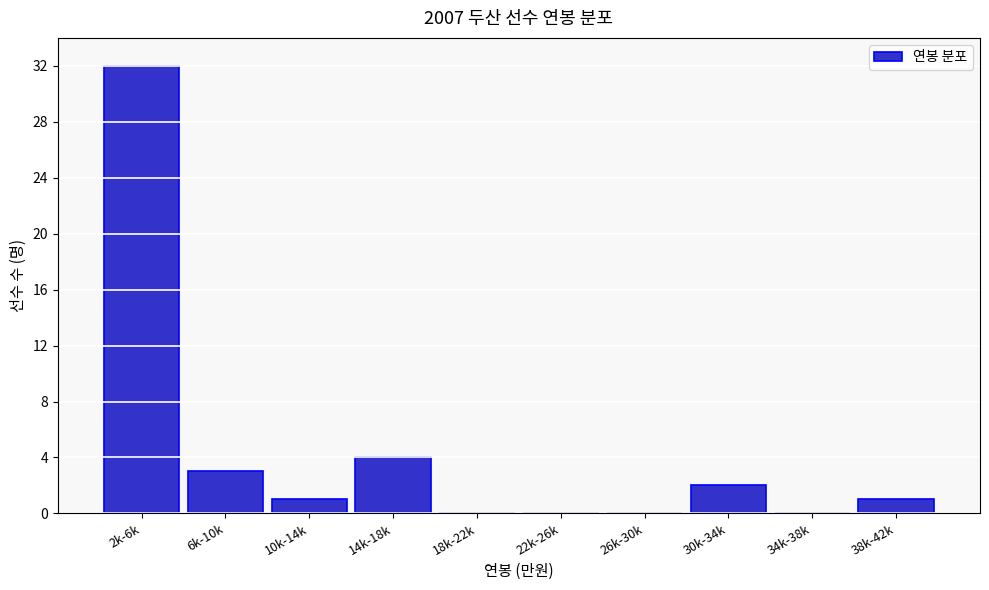

Reading right to left, extract all data points from this chart.

38k-42k=1	34k-38k=0	30k-34k=2	26k-30k=0	22k-26k=0	18k-22k=0	14k-18k=4	10k-14k=1	6k-10k=3	2k-6k=32